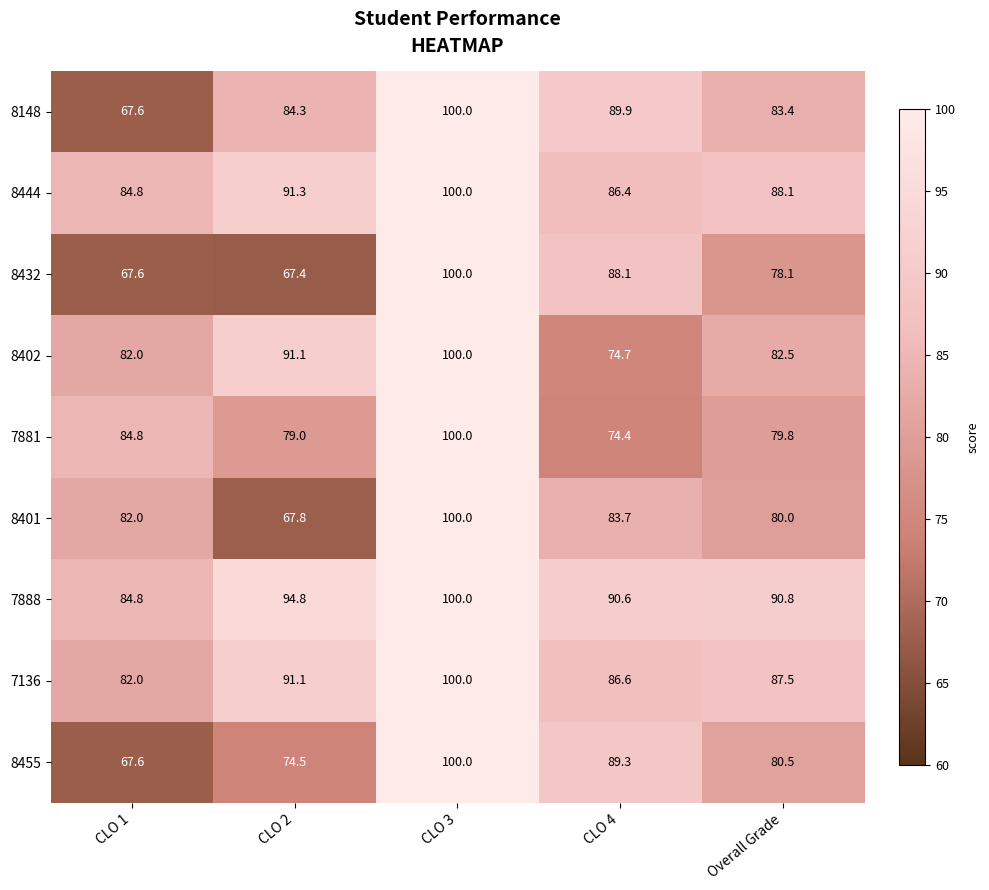

Is it true that 8148 equals 42.9 at CLO 2?

False